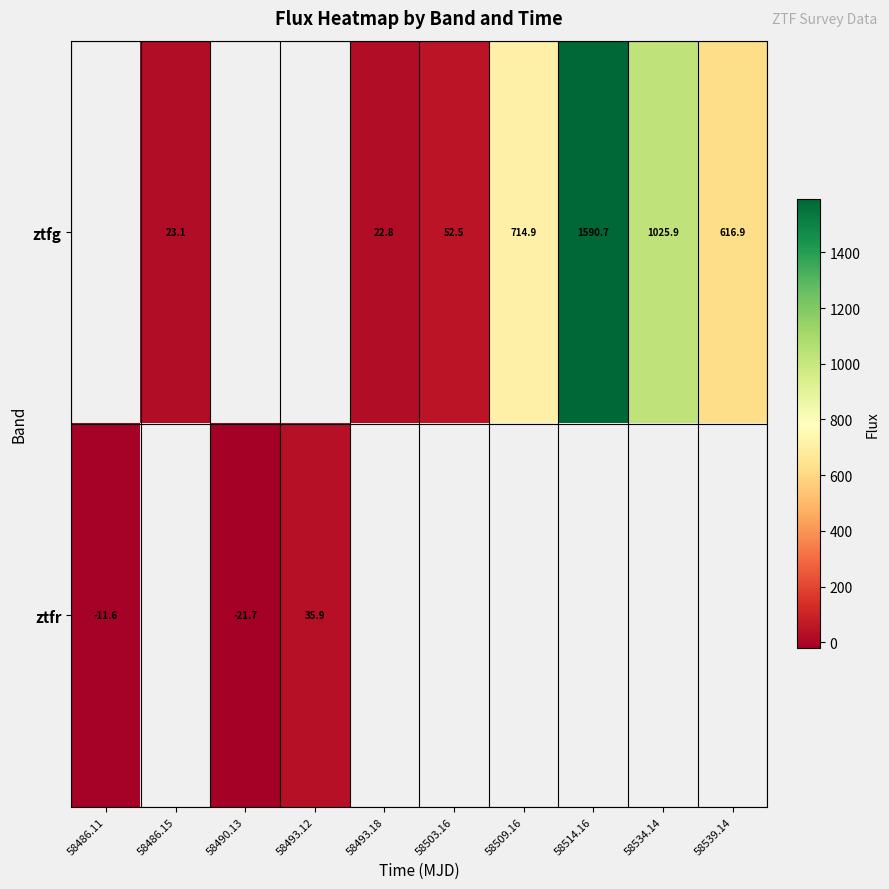

How many values in ztfr are above zero?

1